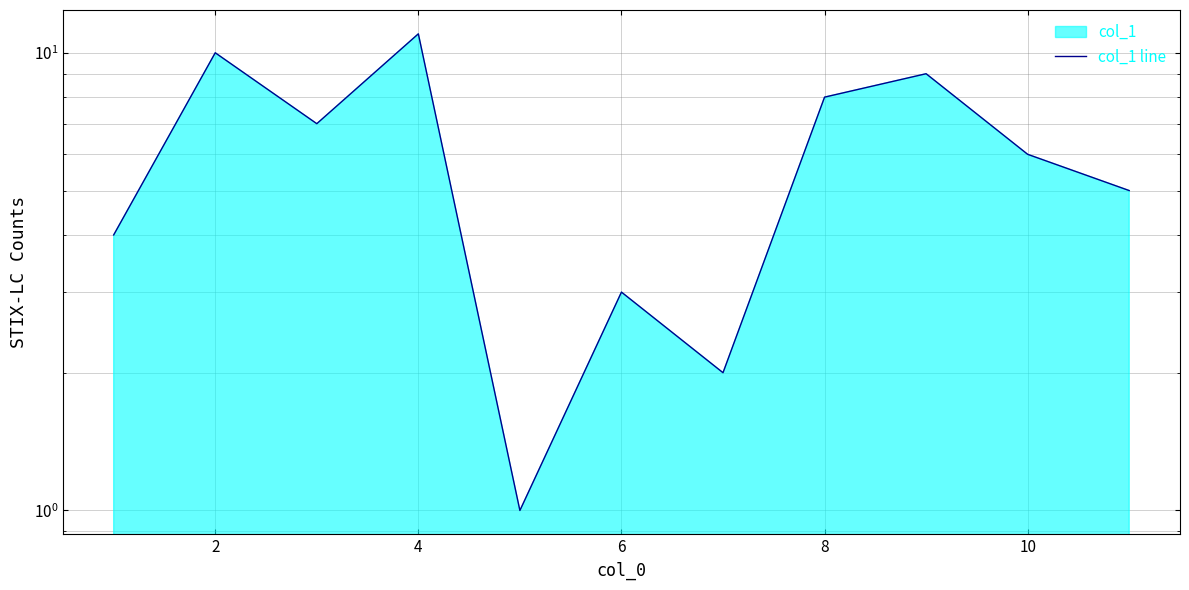

Count the values in the range 3 to 9.

7